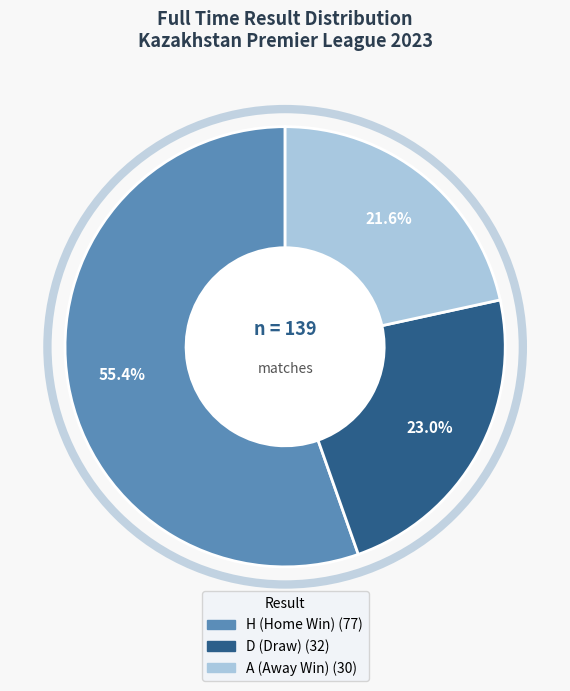

To the nearest percent, what portion does D represent?

23%